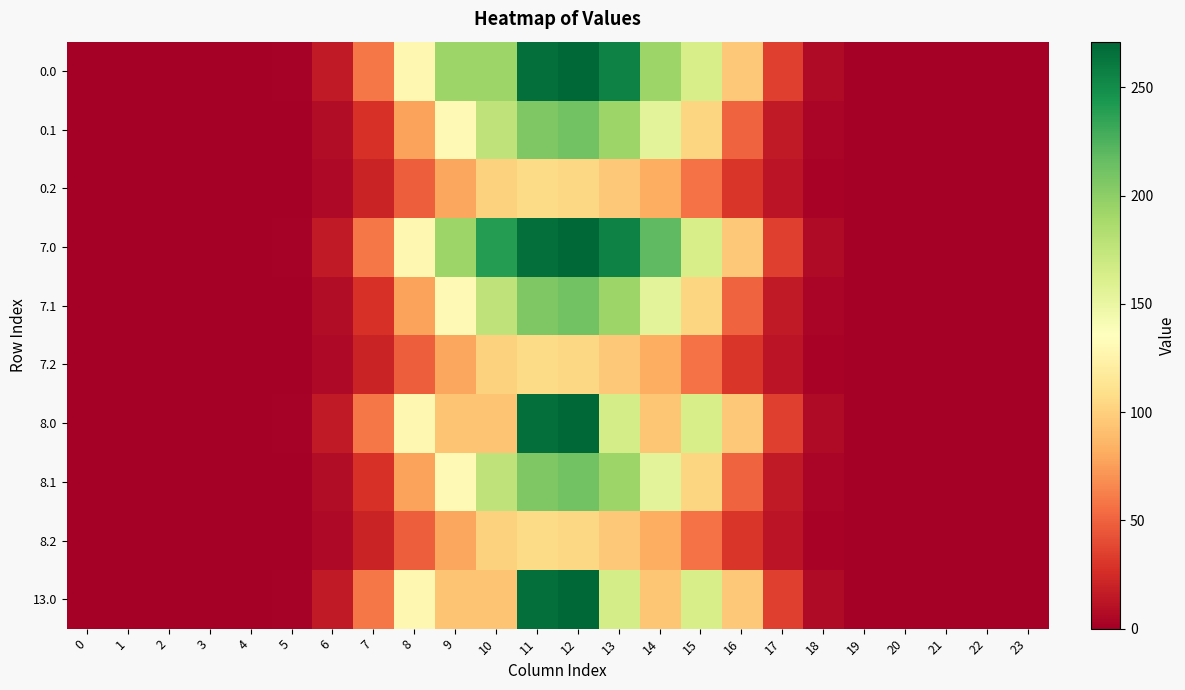

Between 16 and 9, which is larger?

9